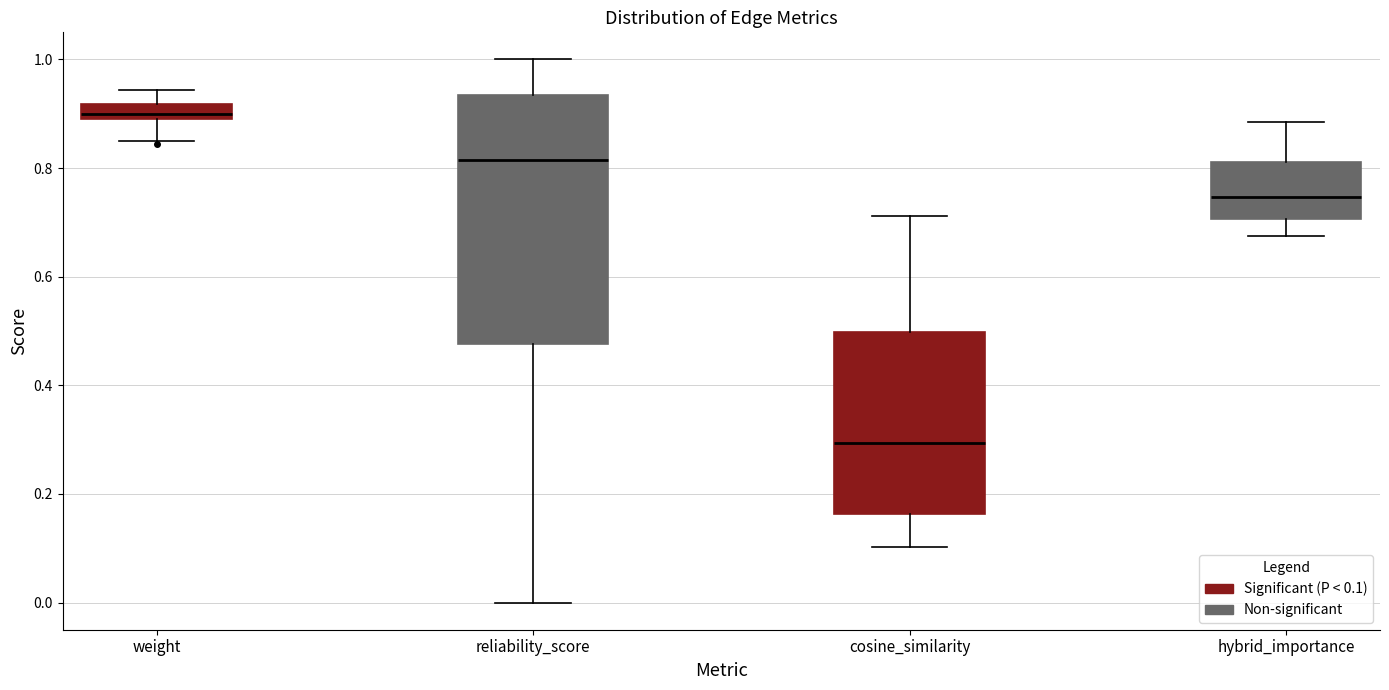

Where does the lower whisker of the box for cosine_similarity end on the y-axis? The values are not printed on the chart, so give them approximately, as read against the axis.

0.10